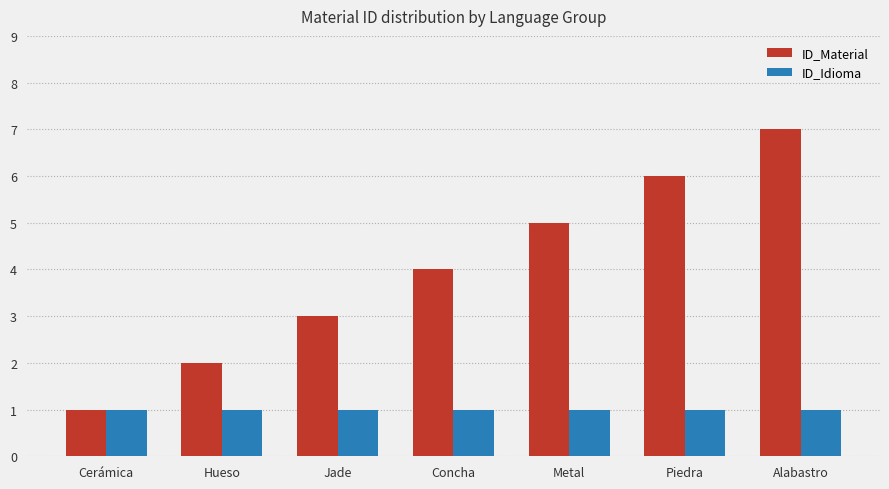

Reading right to left, list all the values displayed in this chart.

ID_Material: 7	6	5	4	3	2	1
ID_Idioma: 1	1	1	1	1	1	1